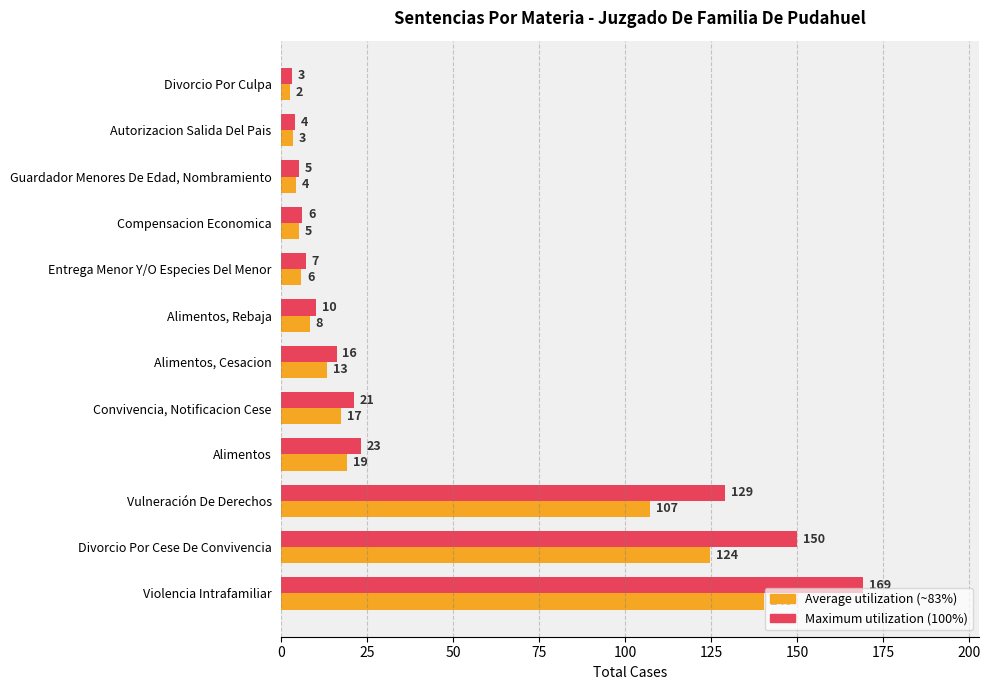

How many distinct data groups are displayed?

2